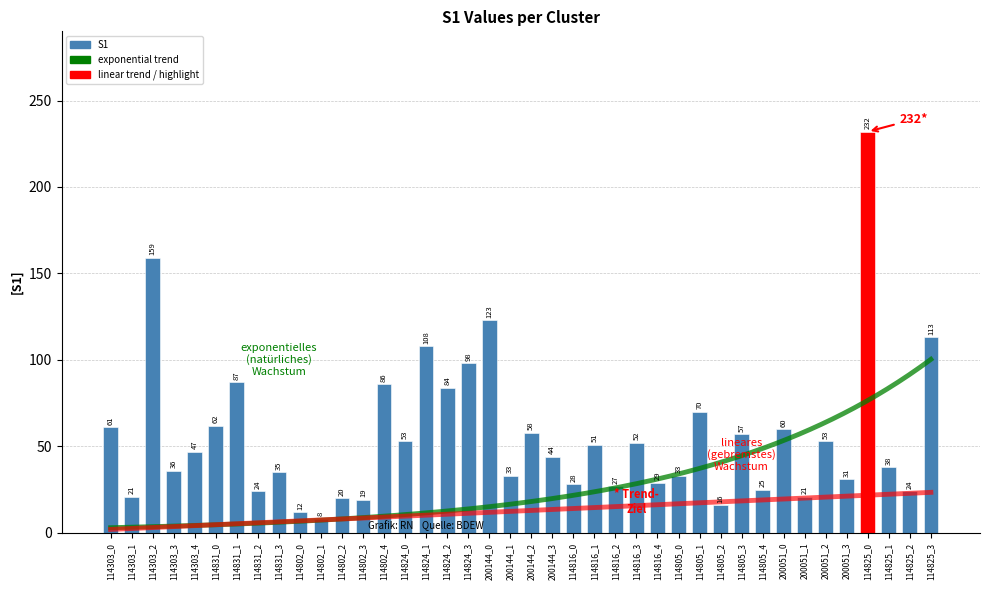

The value at 200051_0 is 91. True or false?

False